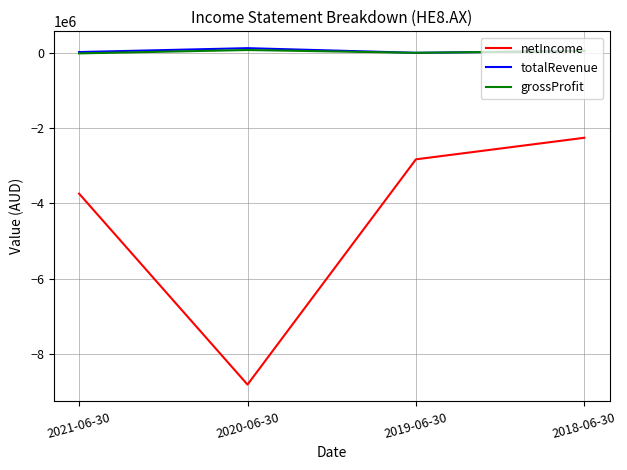

At which label does netIncome reach its minimum?

2020-06-30